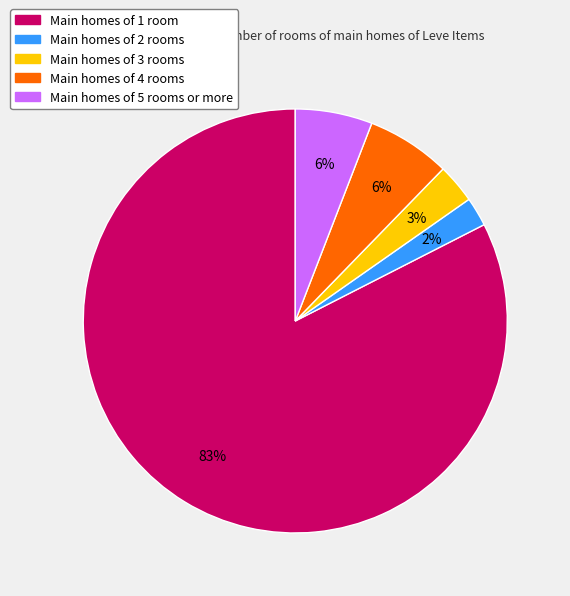

How many slices are in this pie chart?

5